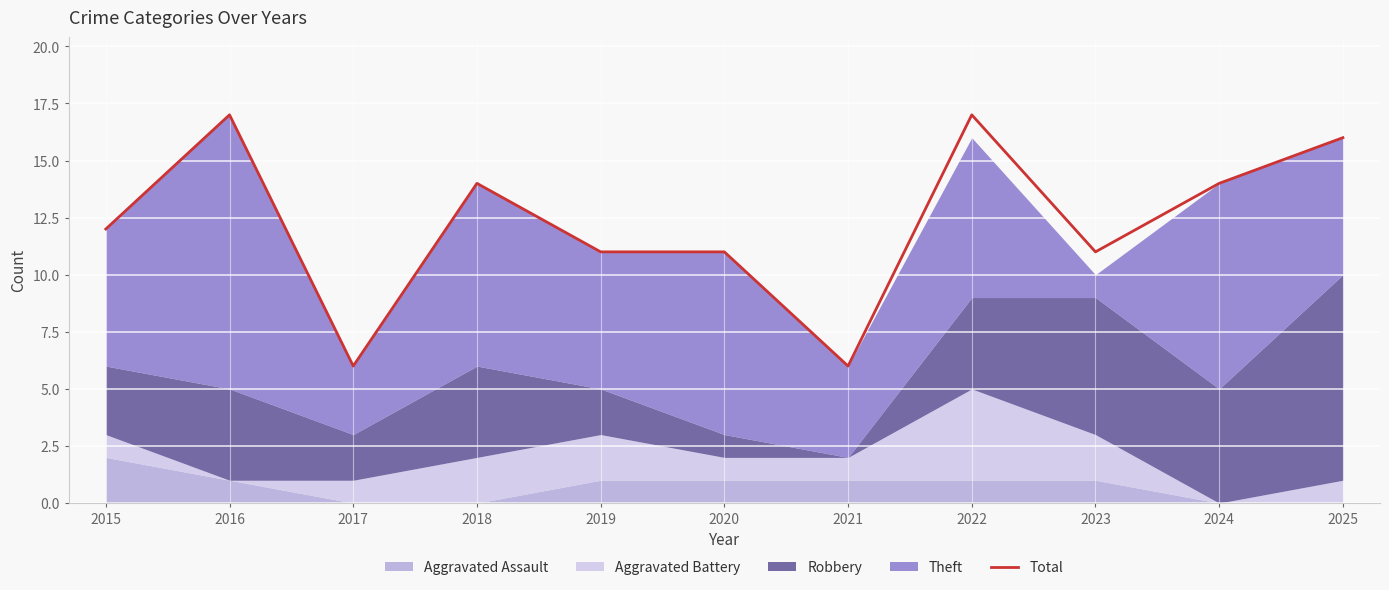

What is the average value?

12